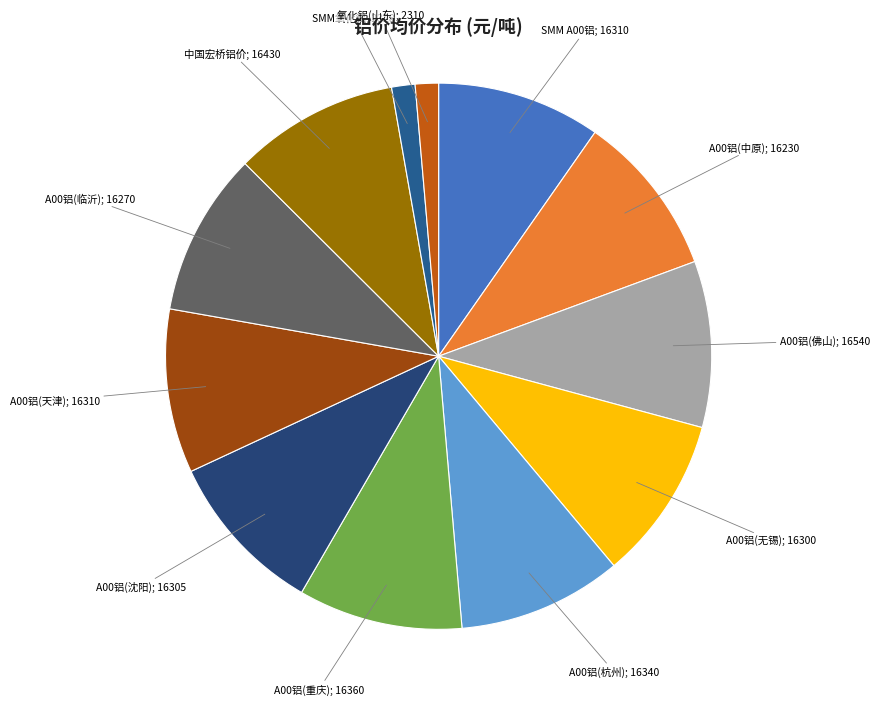

How many slices are in this pie chart?

12